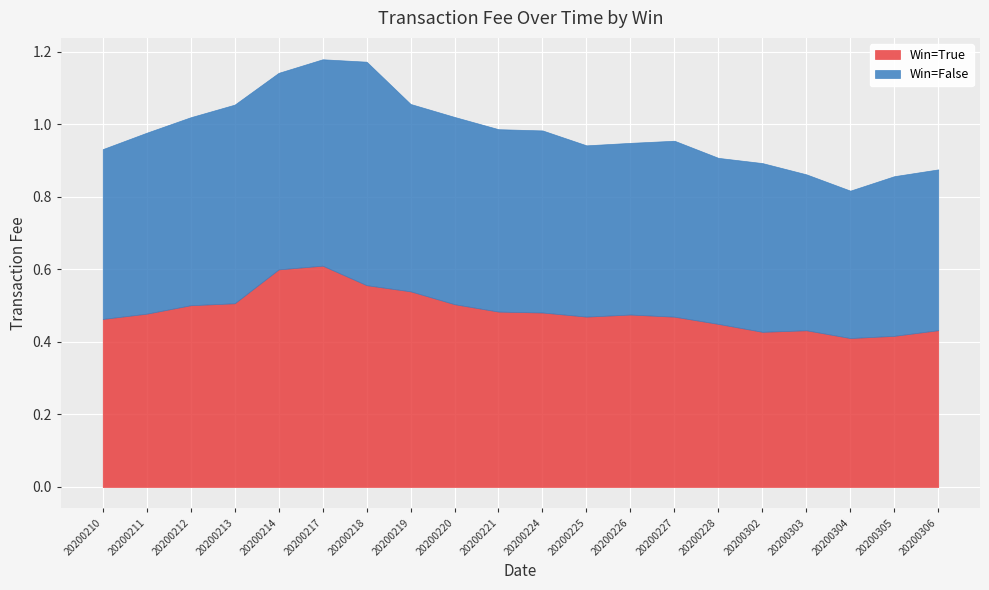

At how many categories does at least one series exceed 0?

20